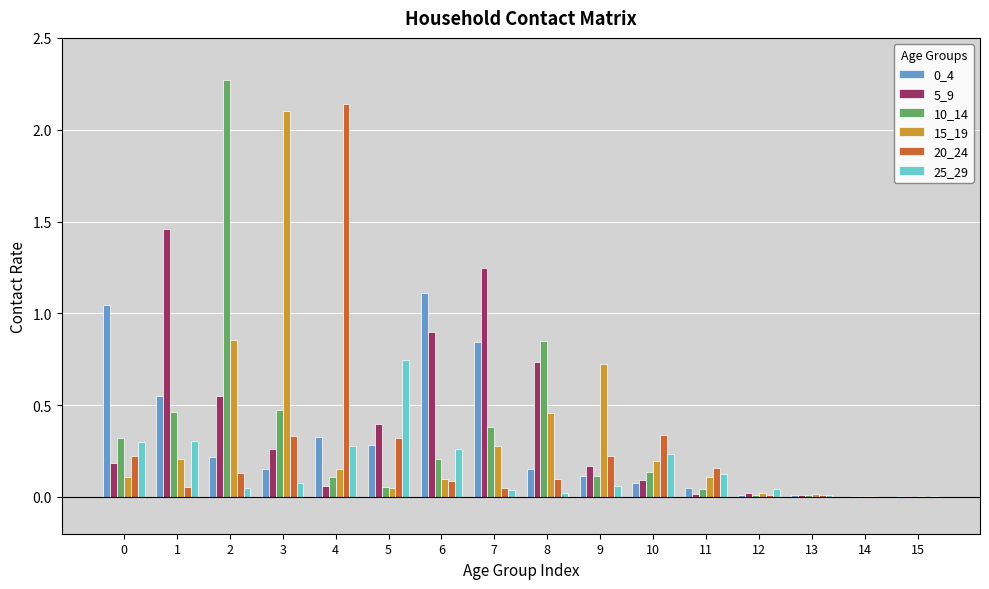

Which series has the largest total across all categories?

5_9